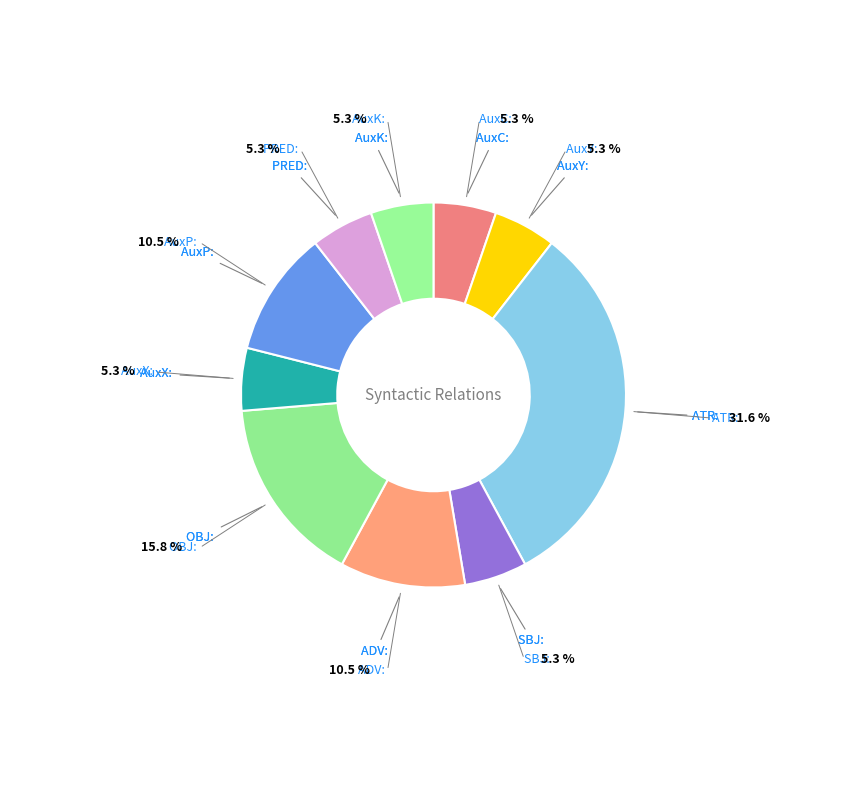

How many slices are in this pie chart?

10